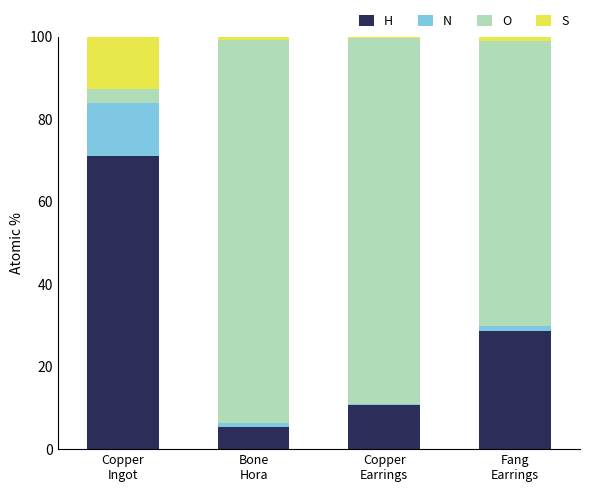

What is the average value of the H series?

29.0